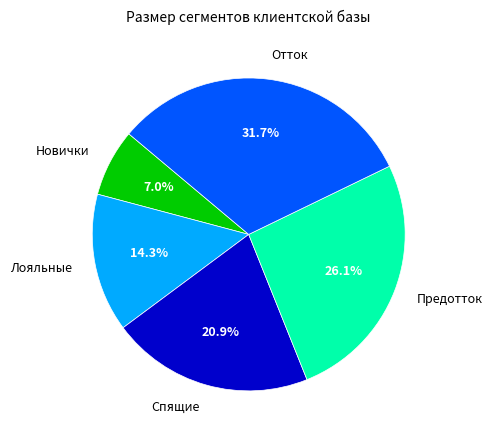

Is there a majority slice in this chart?

No